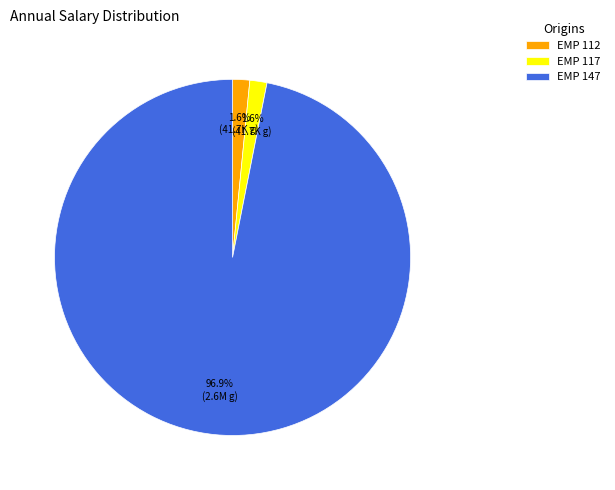

What is the ratio of the value at EMP 112 to the value at EMP 117?

1.0